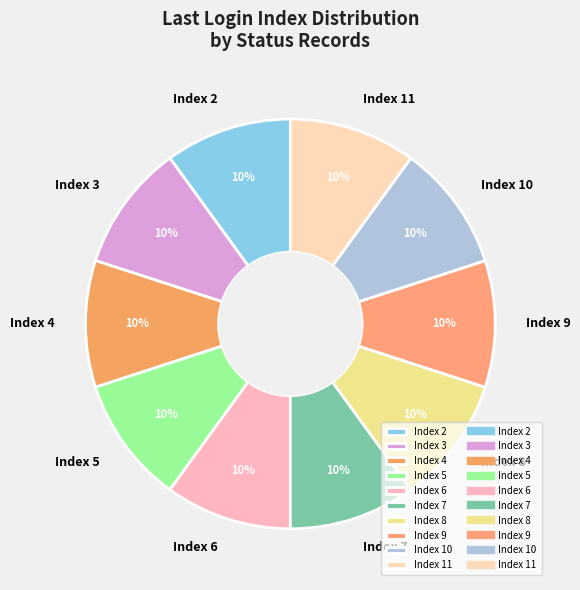

Approximately how many times larger is the value at Index 7 compared to Index 10?

1.0